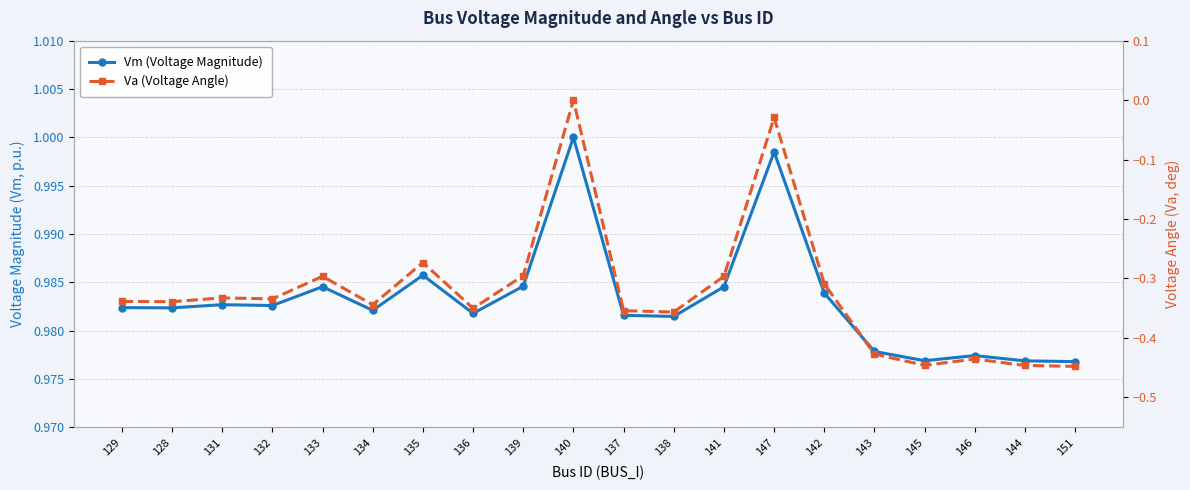

Reading right to left, what are all the values shown in this chart?

Vm (Voltage Magnitude): 1.0	1.0	1.0	1.0	1.0	1.0	1.0	1.0	1.0	1.0	1.0	1.0	1.0	1.0	1.0	1.0	1.0	1.0	1.0	1.0
Va (Voltage Angle): -0.4	-0.4	-0.4	-0.4	-0.4	-0.3	-0.0	-0.3	-0.4	-0.4	0.0	-0.3	-0.4	-0.3	-0.3	-0.3	-0.3	-0.3	-0.3	-0.3